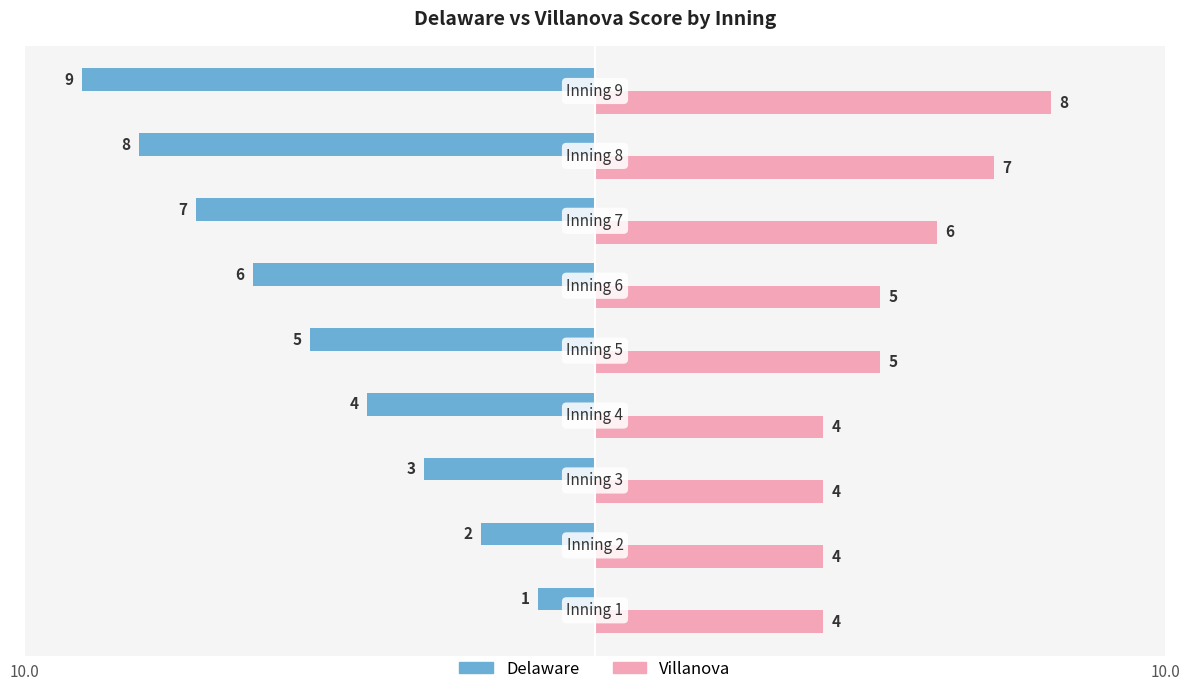

Which series has the largest range (max minus min)?

Delaware